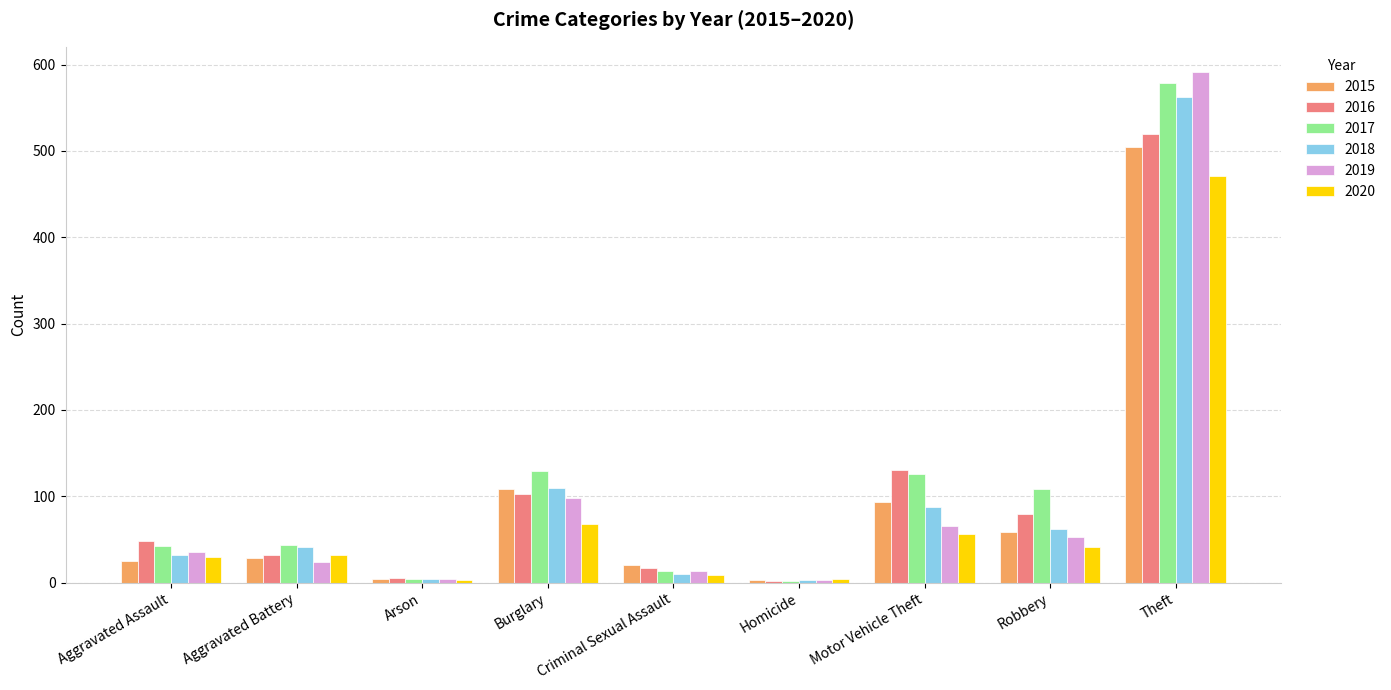

At which category does the chart reach its peak across all series?

Theft